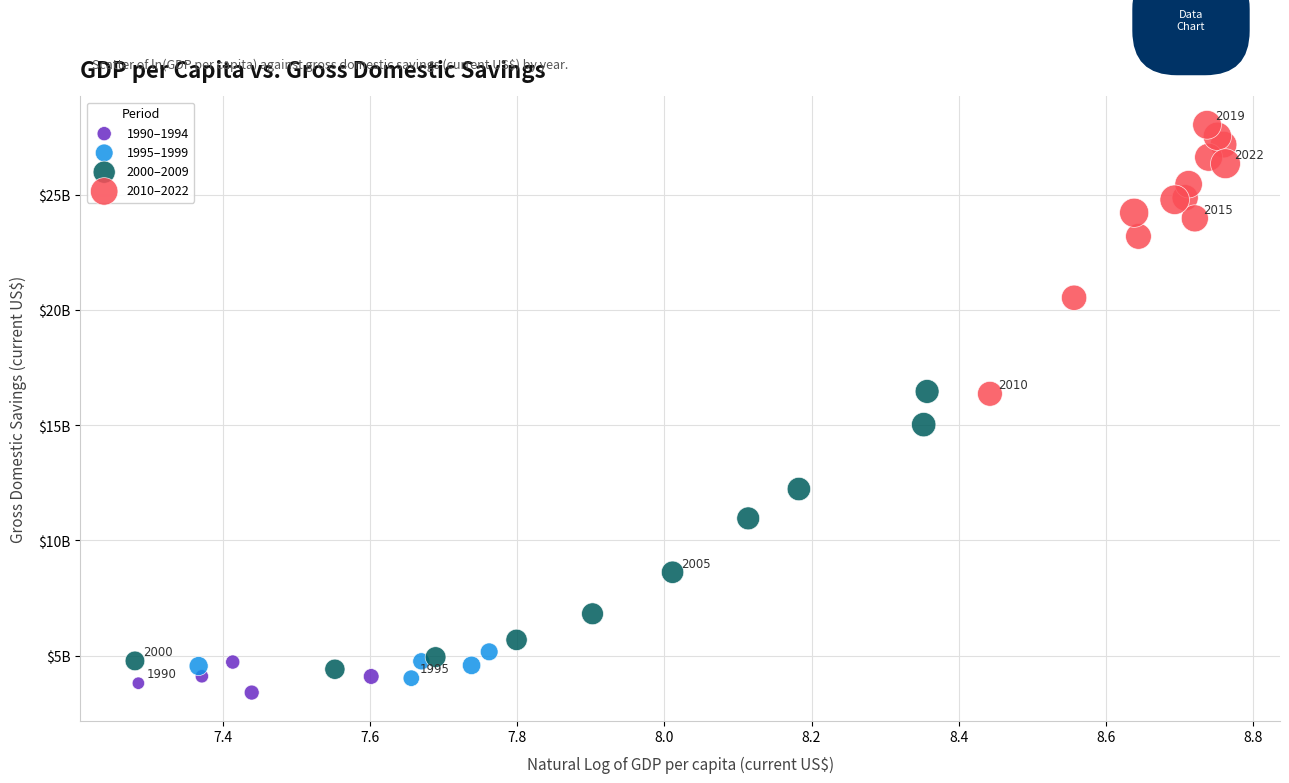

What are all the series names shown in the legend?

1990–1994, 1995–1999, 2000–2009, 2010–2022